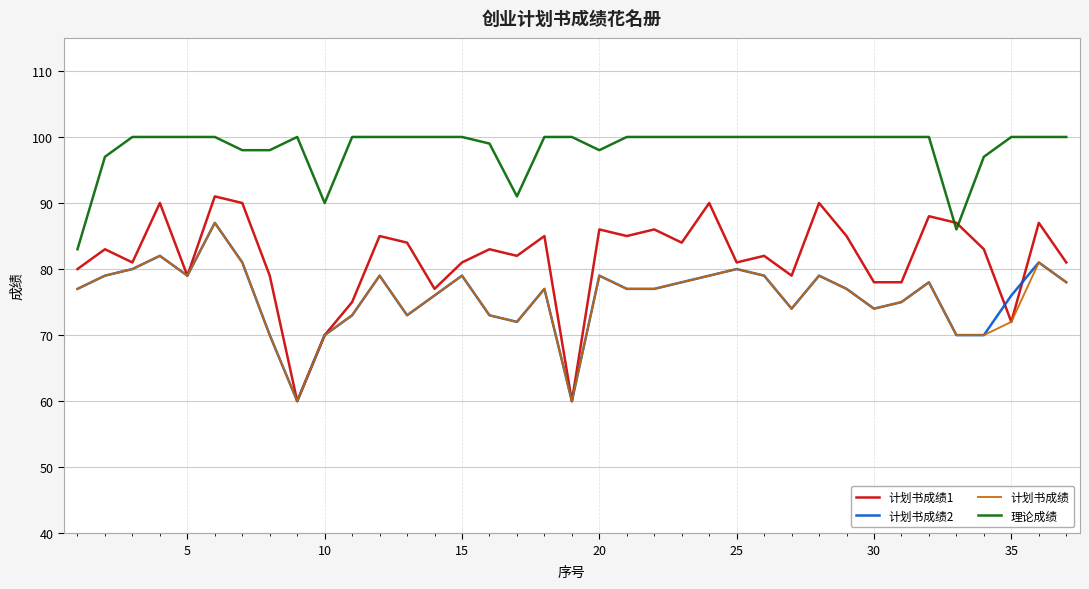

What is the highest value of the 计划书成绩2 series?

87